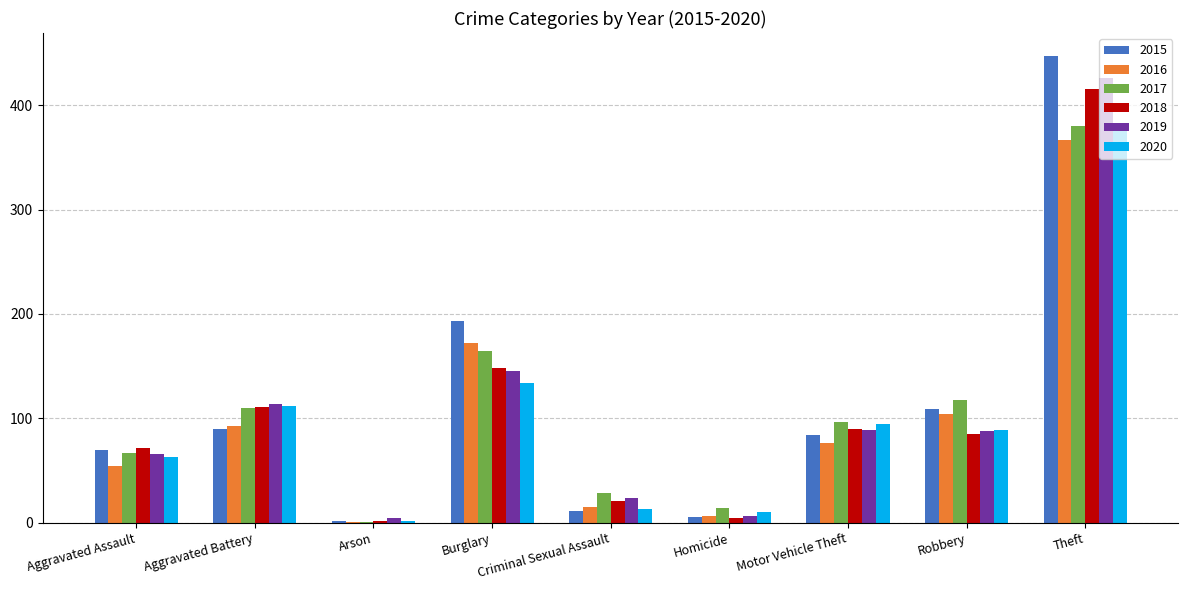

Which series changed the most between Aggravated Assault and Aggravated Battery?

2020